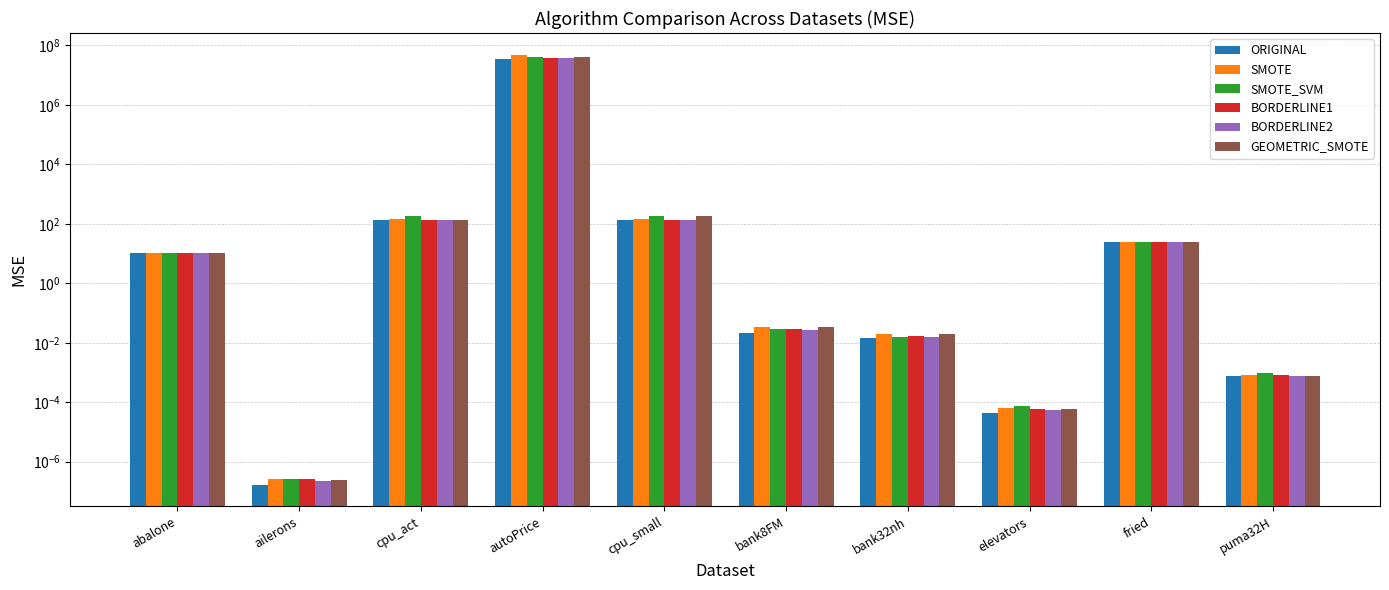

Which series has the largest total across all categories?

SMOTE